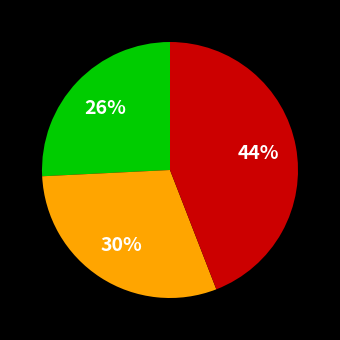

To the nearest percent, what is the difference between the largest and smallest slice percentages?

18%